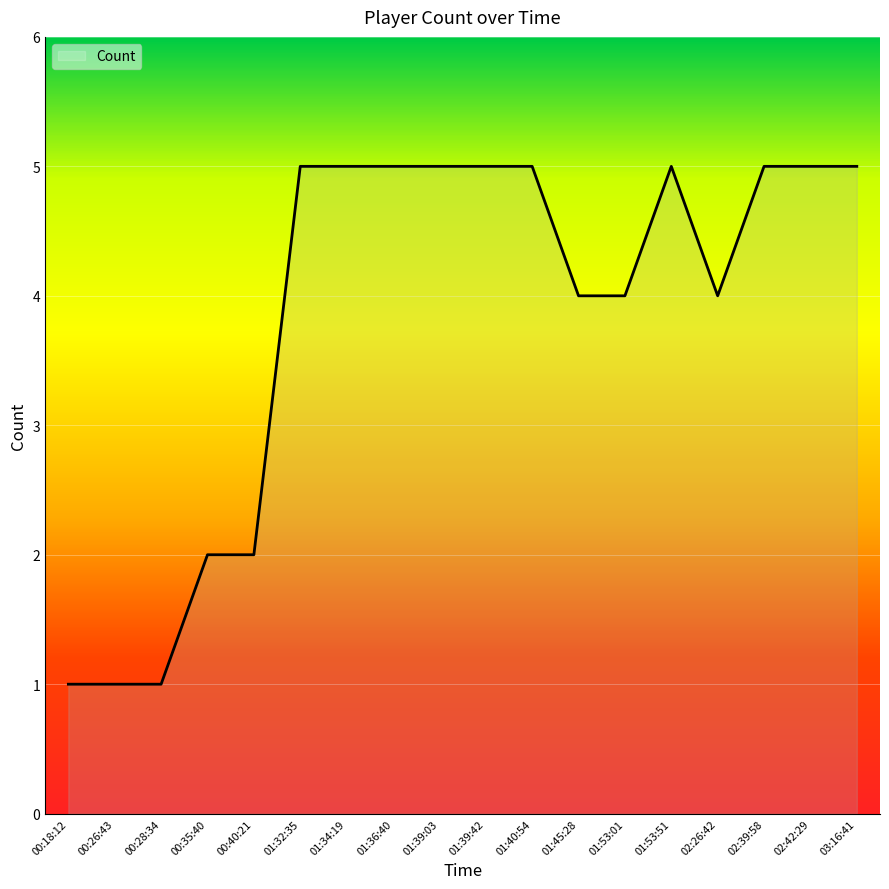

What is the greatest value displayed?

5